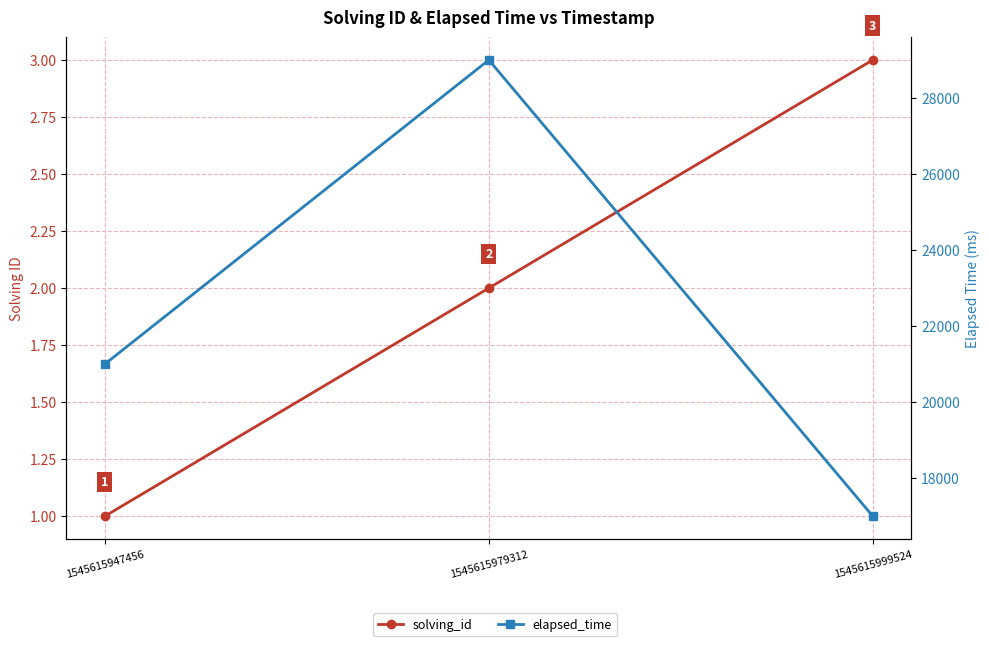

How many lines are shown in the chart?

2